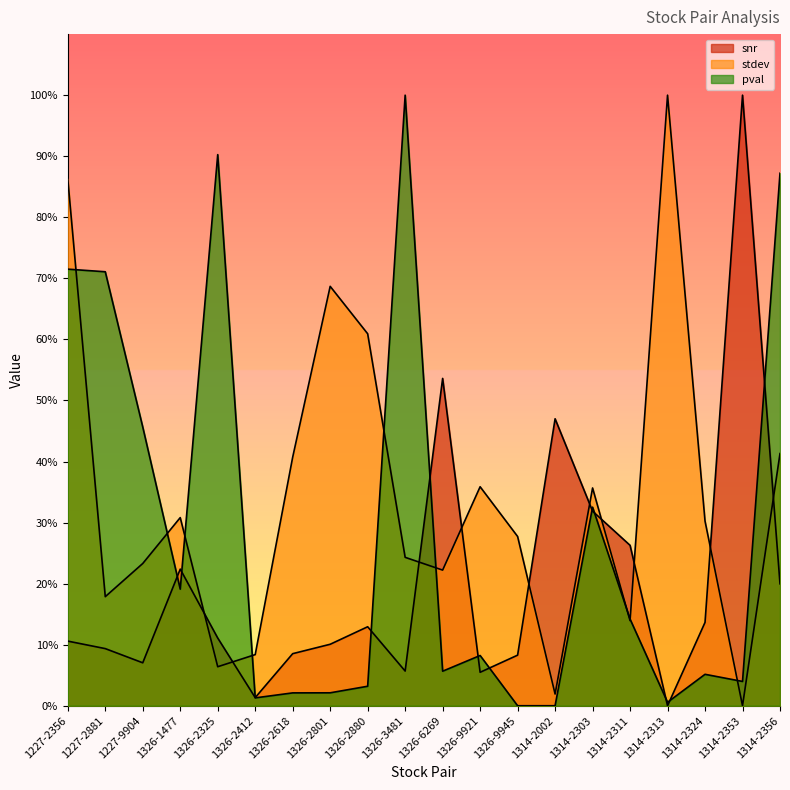

Which series ends up on top after the final intersection of snr and stdev?

stdev